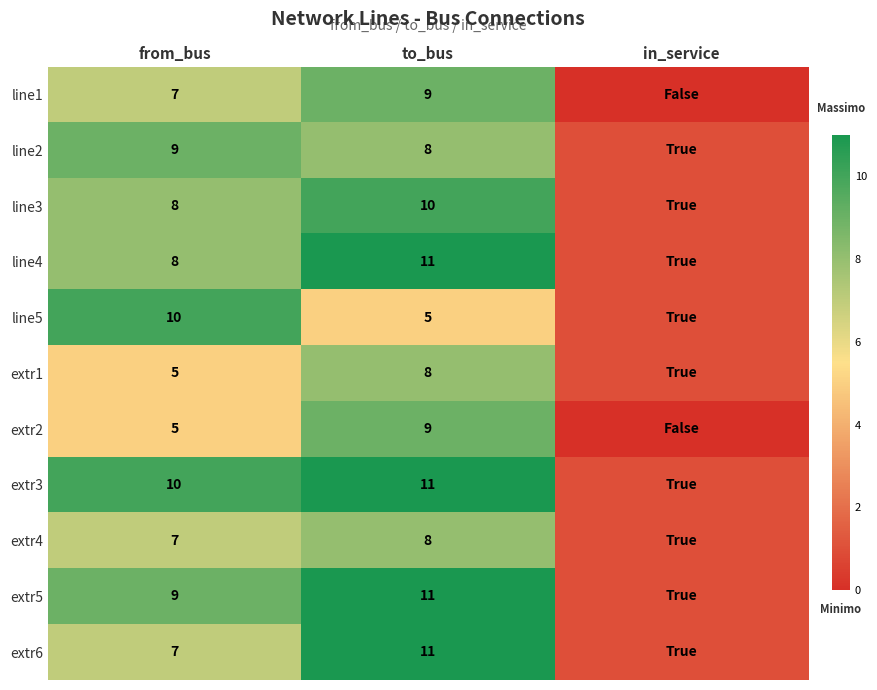

Which series changed the most between from_bus and to_bus?

line5